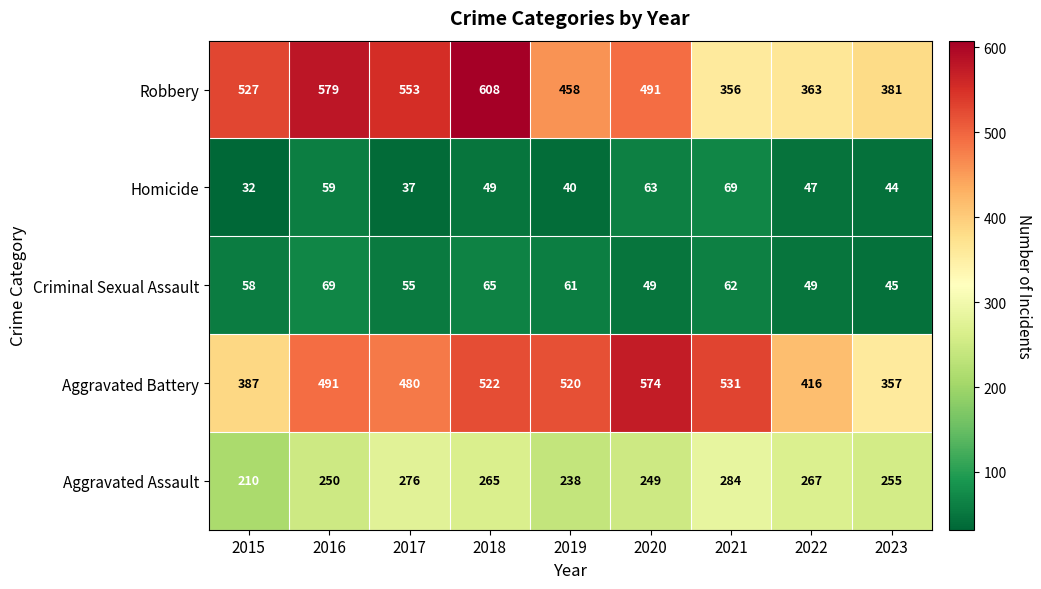

Between 2015 and 2016, which series saw the biggest shift?

Aggravated Battery